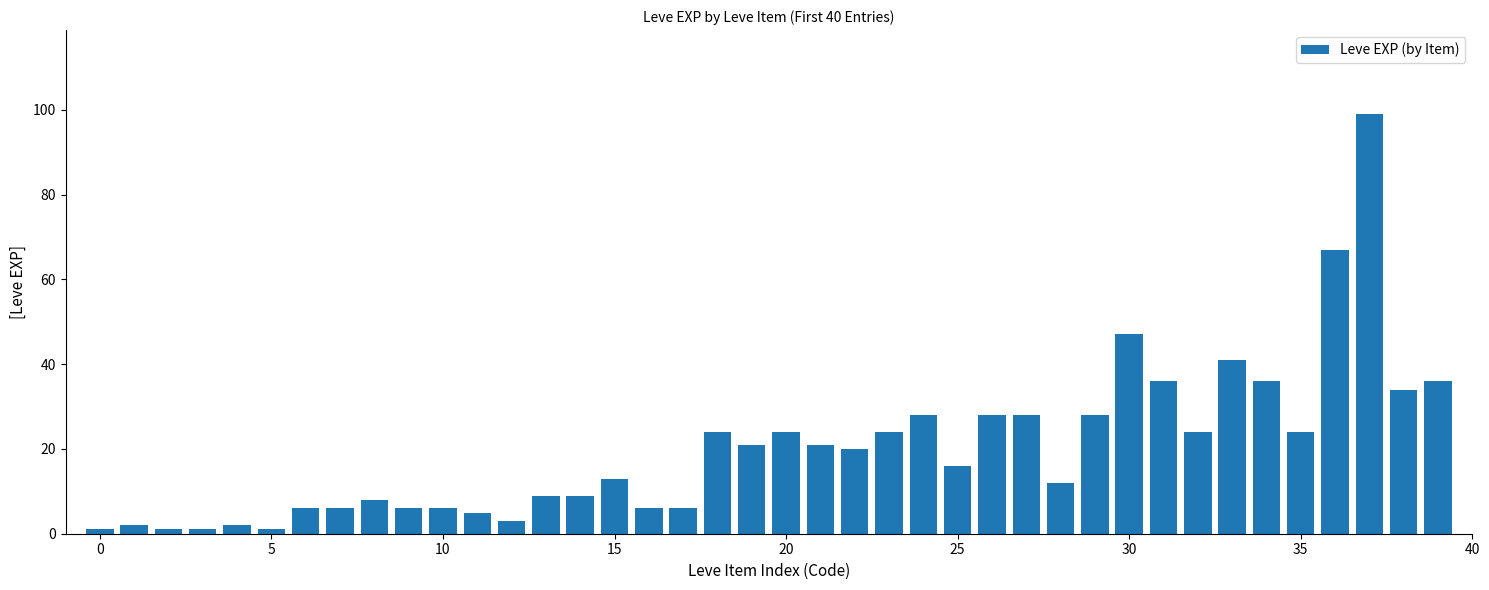

Are the bars grouped side by side (vs. stacked)?

No